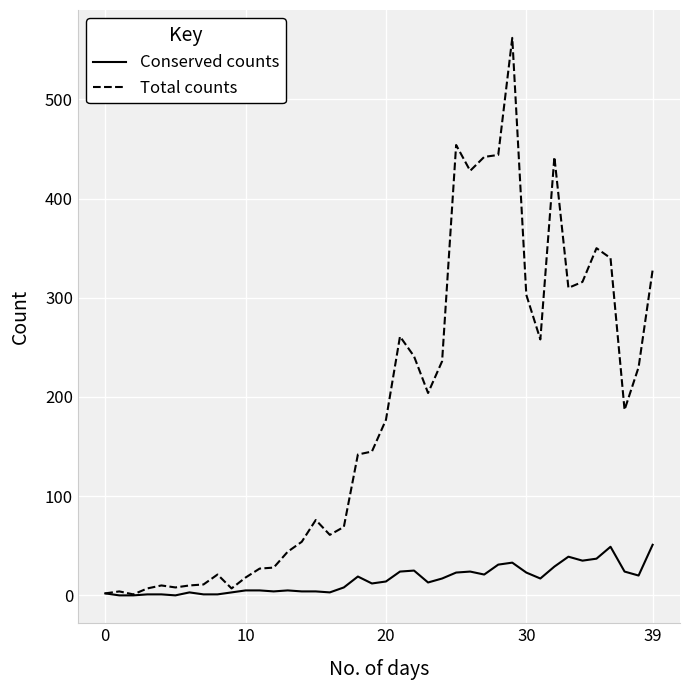

Which series has the largest total across all categories?

Total counts